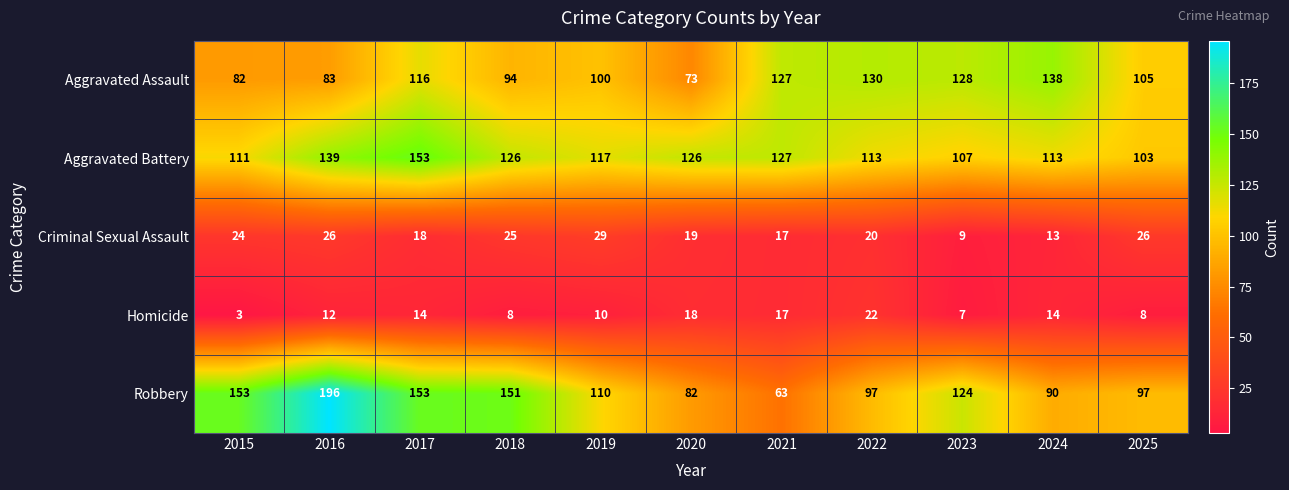

The value of Criminal Sexual Assault at 2025 is 11. True or false?

False